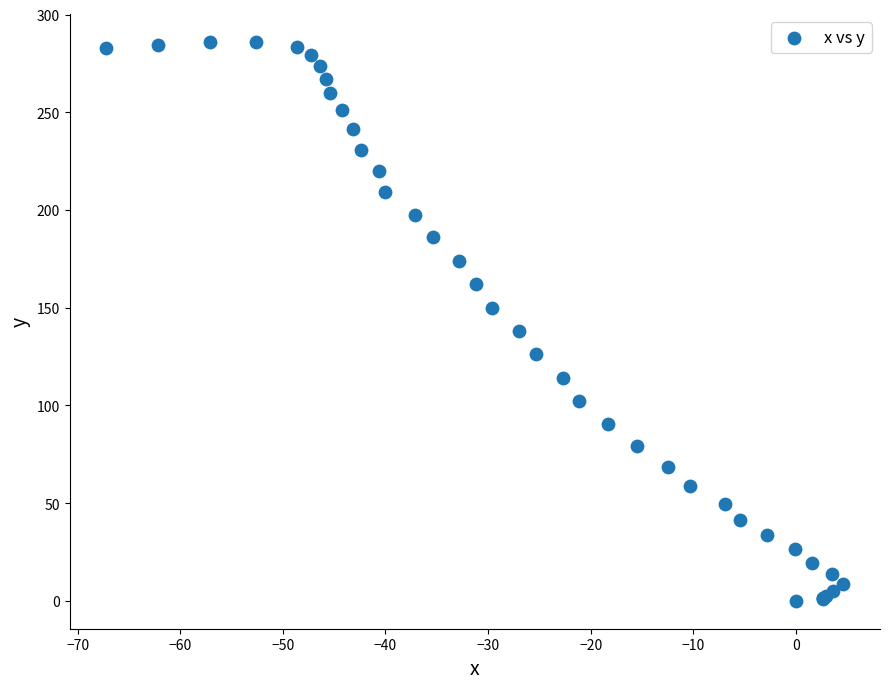

What Y value in the scatter plot is closest to 142?

138.0